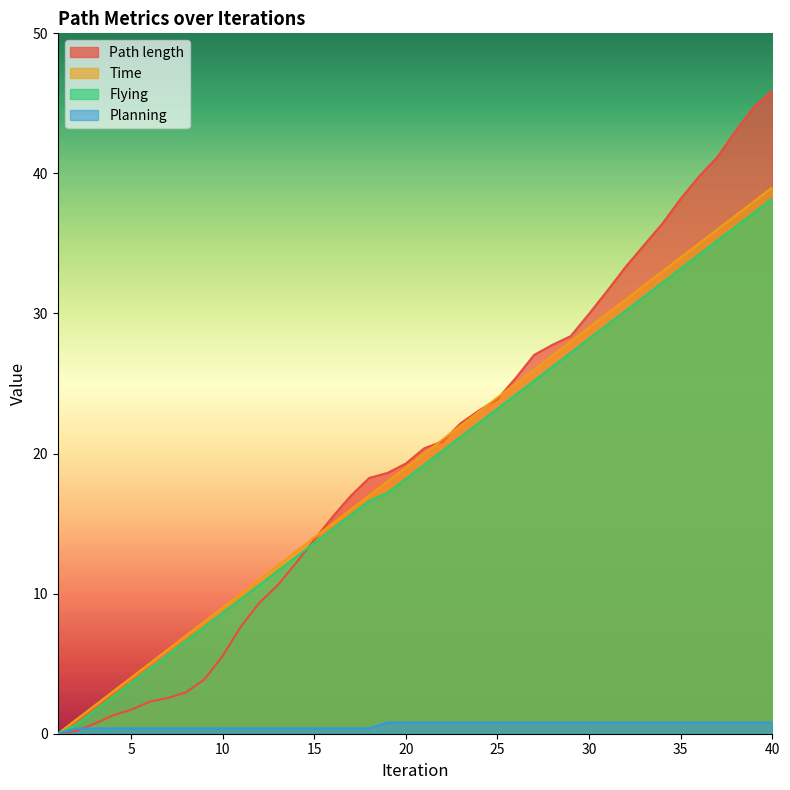

Which has a higher value, 37 or 32?

37